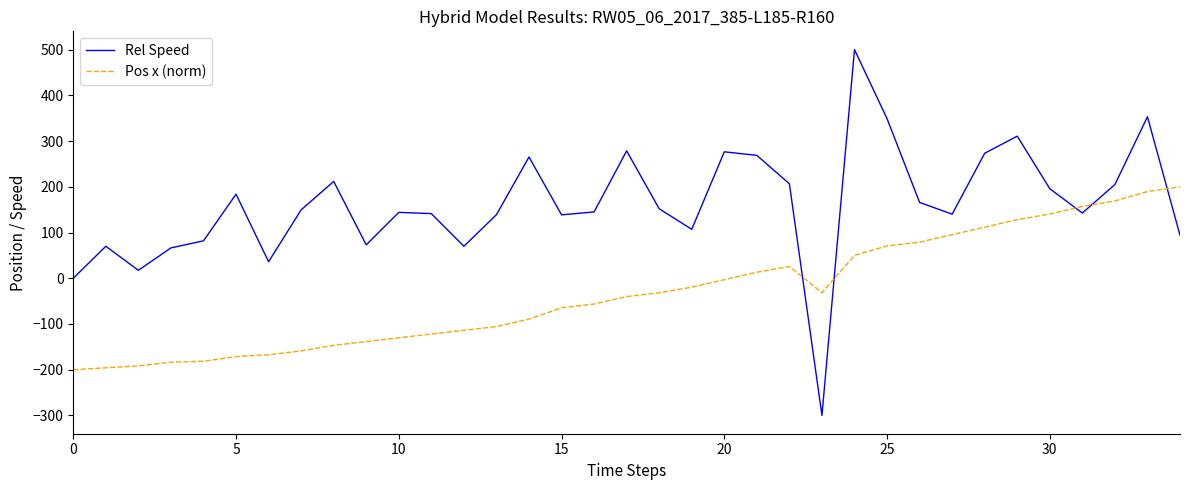

What is the minimum value shown in the chart?

-300.0